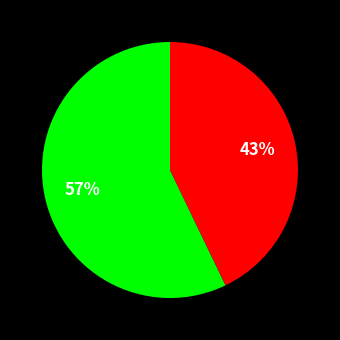

To the nearest percent, what is the average slice percentage?

50%